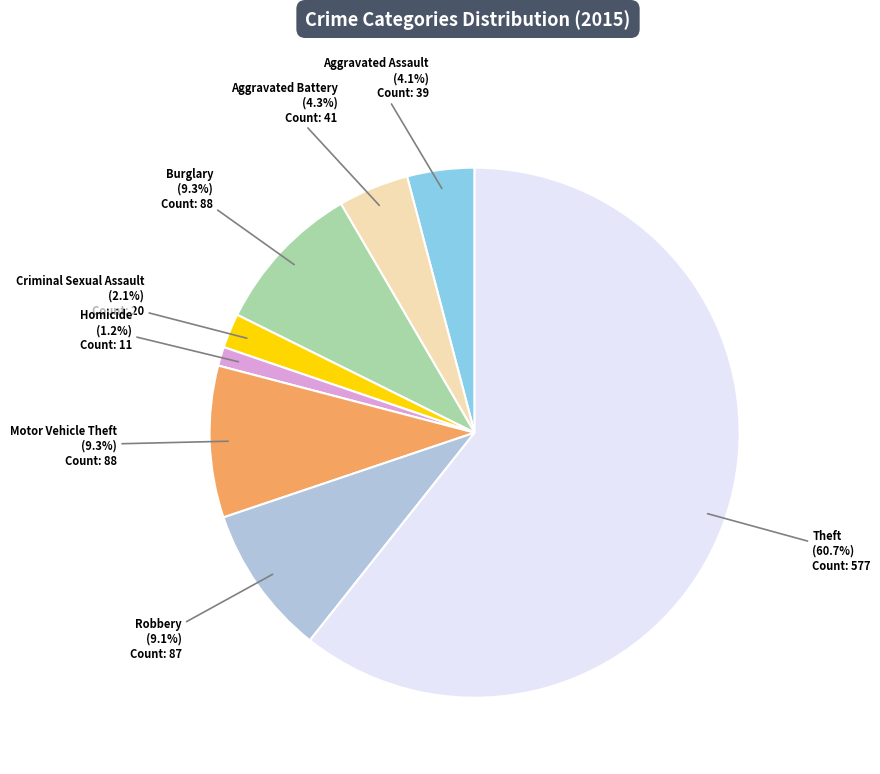

Is there a majority slice in this chart?

Yes